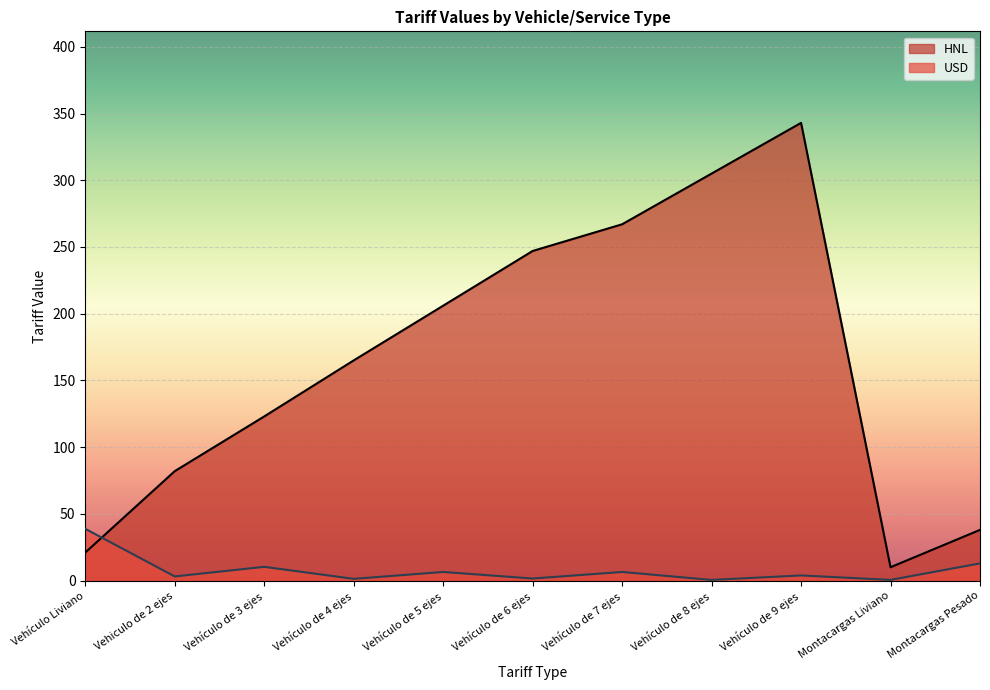

Is it true that USD equals 6.4 at Vehículo de 5 ejes?

True